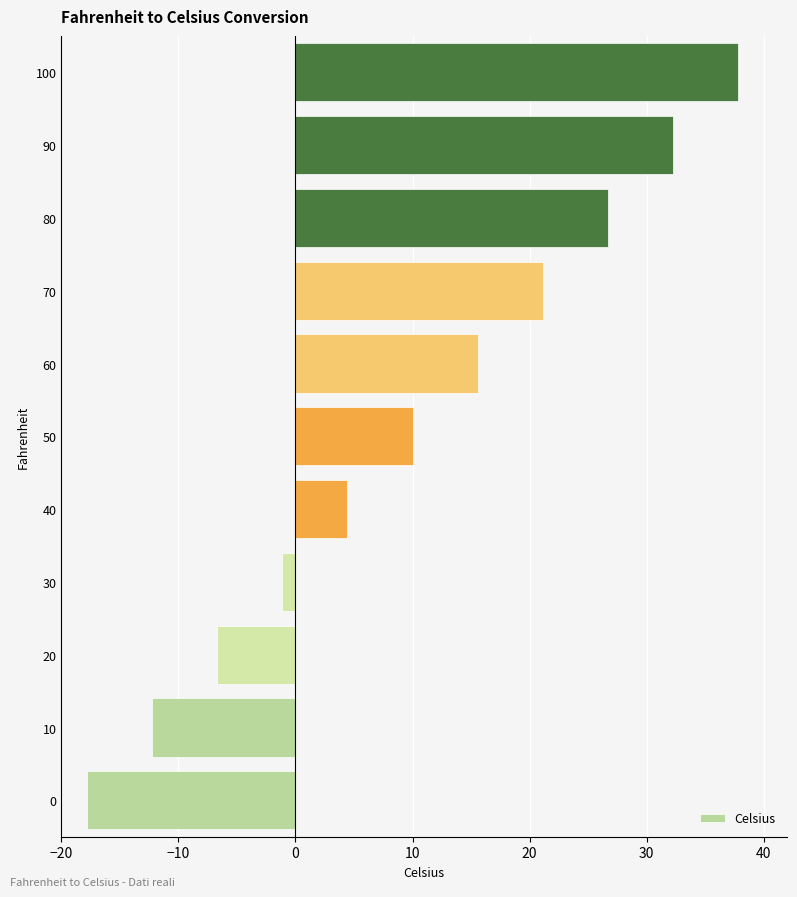

List the labels in order of value, smallest first.

0, 10, 20, 30, 40, 50, 60, 70, 80, 90, 100